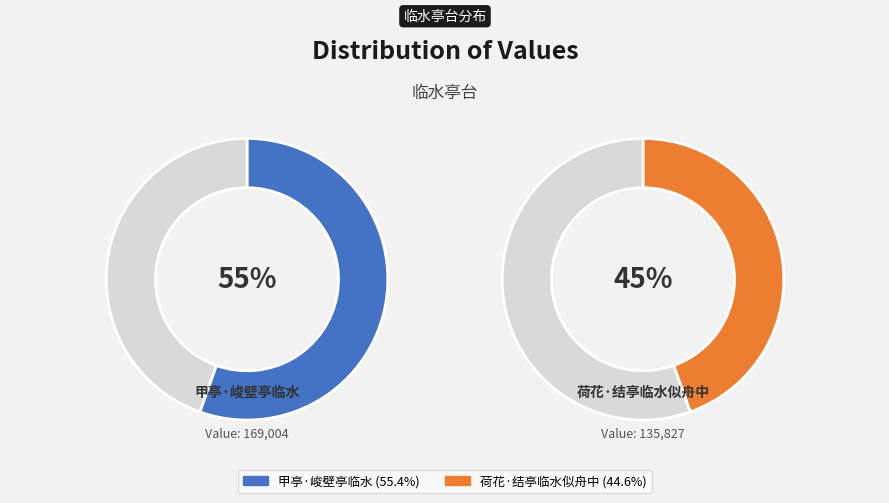

Is the sum of 荷花·结亭临水似舟中 and 甲亭·峻壁亭临水 greater than half?

Yes